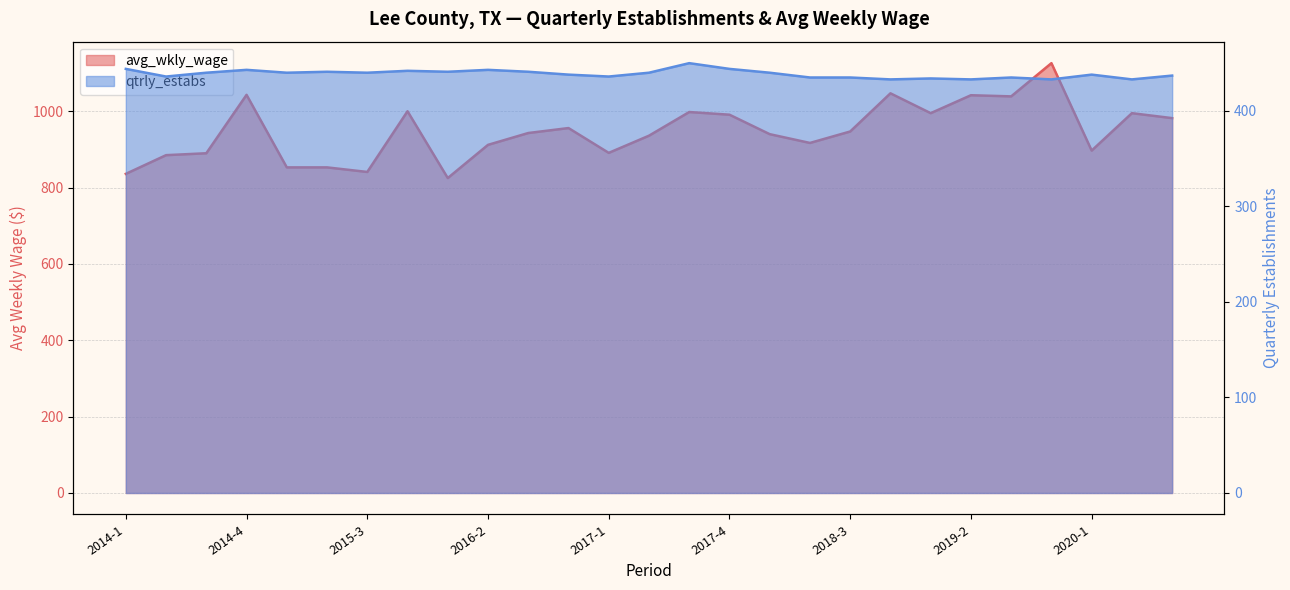

Rank the series at 2014-1 from lowest to highest value.

qtrly_estabs, avg_wkly_wage